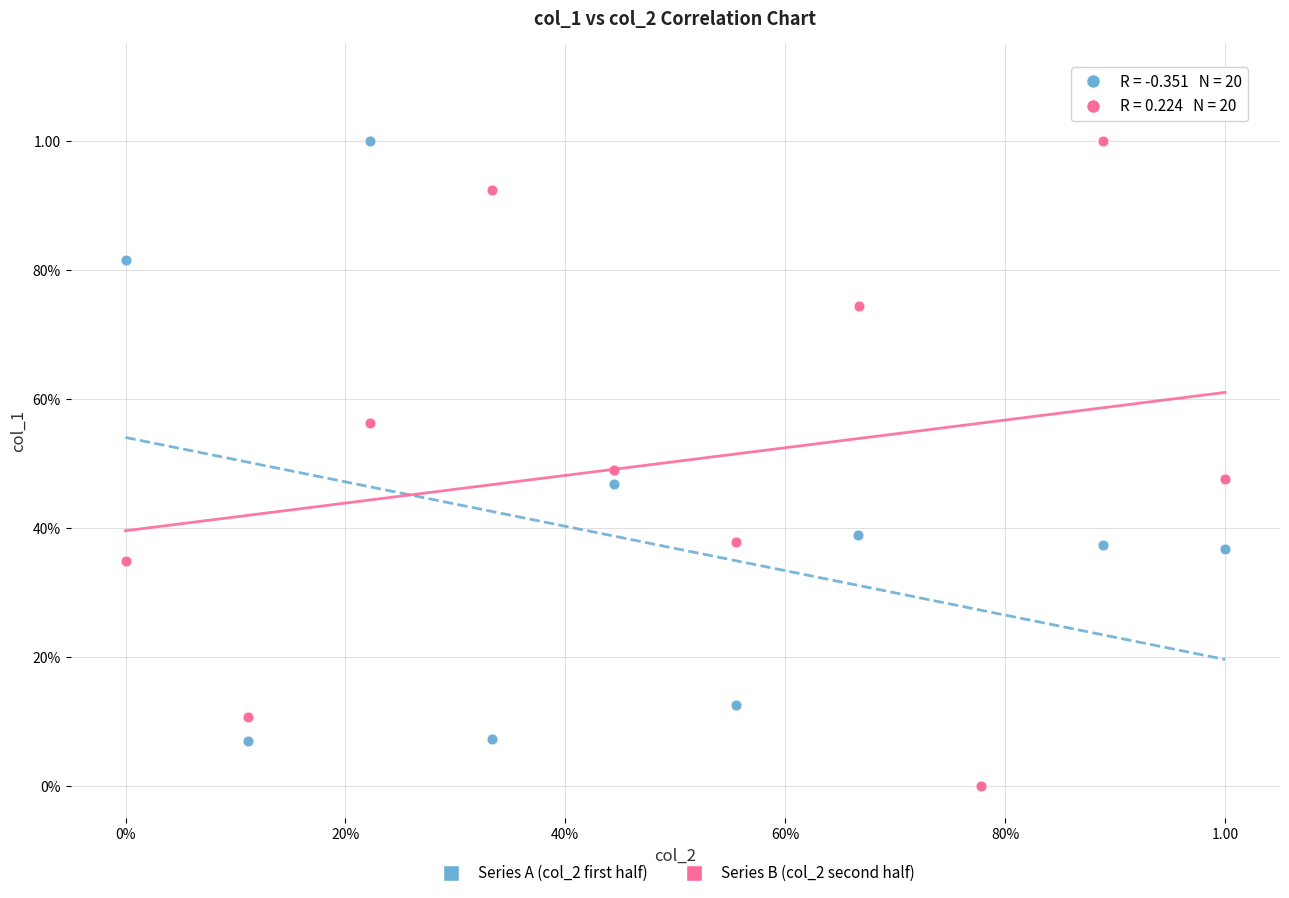

What are all the series names shown in the legend?

Series A (col_2 first half), Series B (col_2 second half)